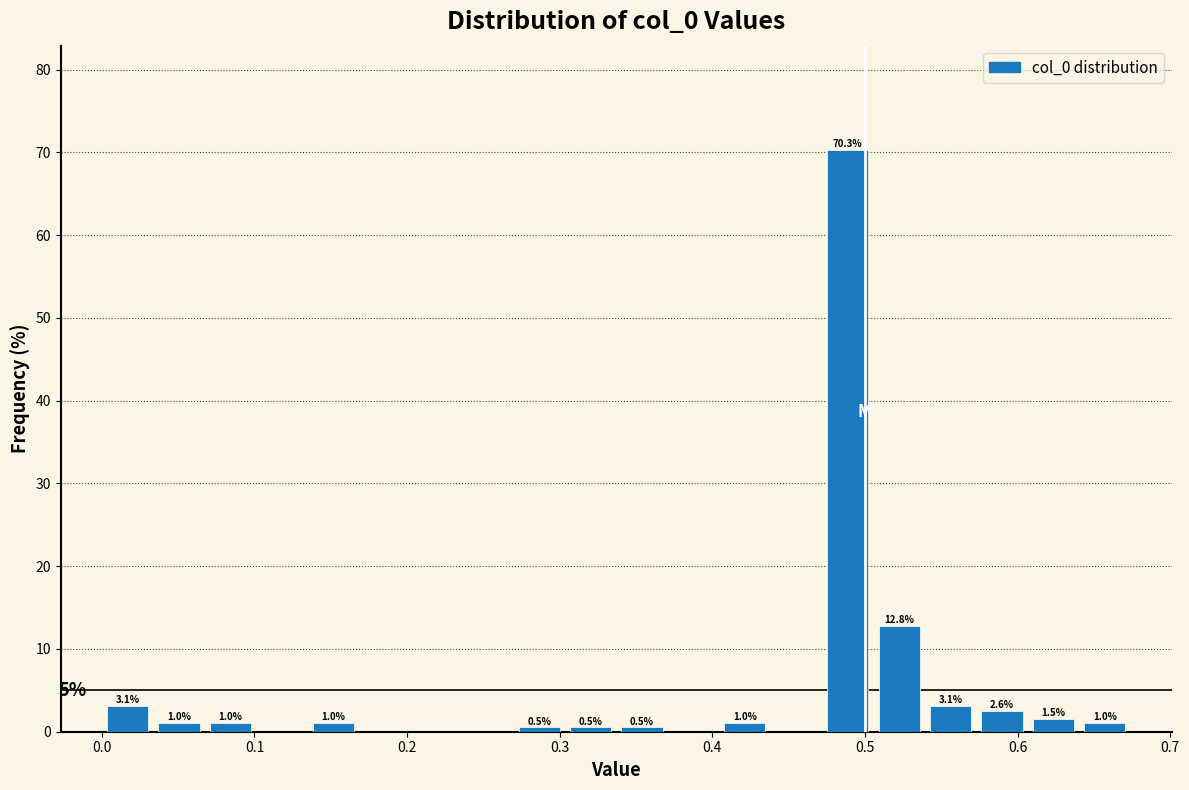

Around what value on the x-axis is the tallest bar? Give the approximate position of its centre, as read against the axis.

0.49